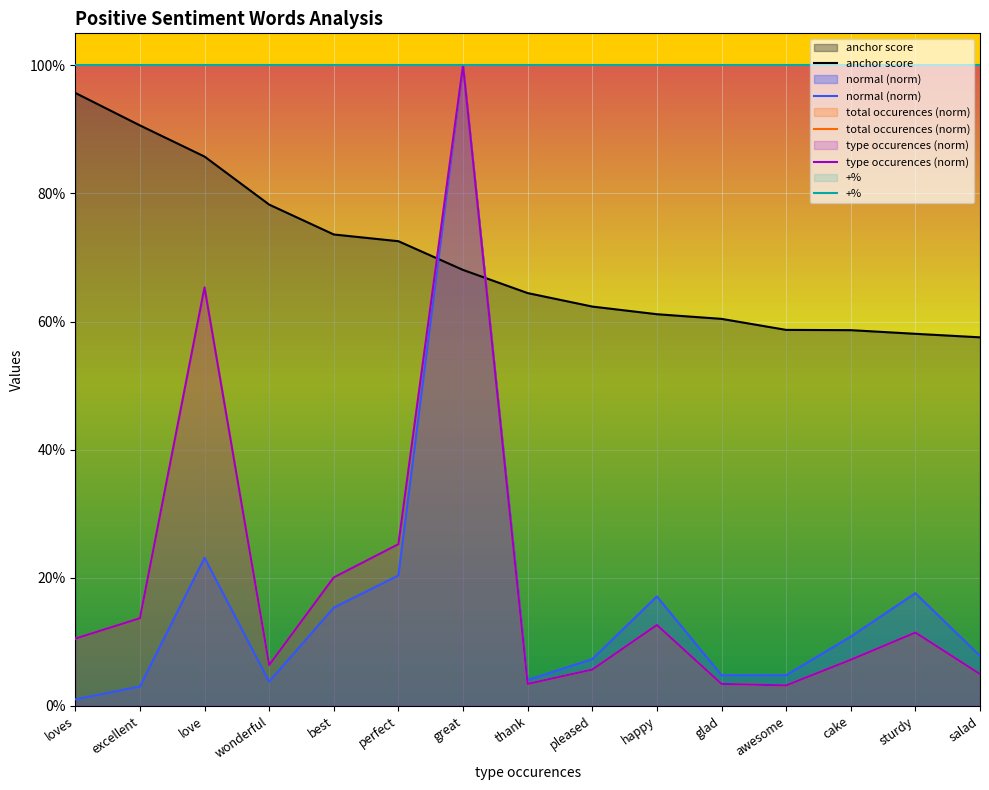

Which category has the lowest value across all series?

loves